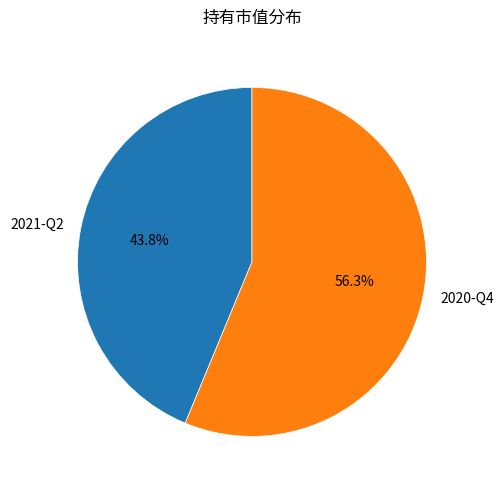

True or false: 2020-Q4 accounts for 56% of the total.

True